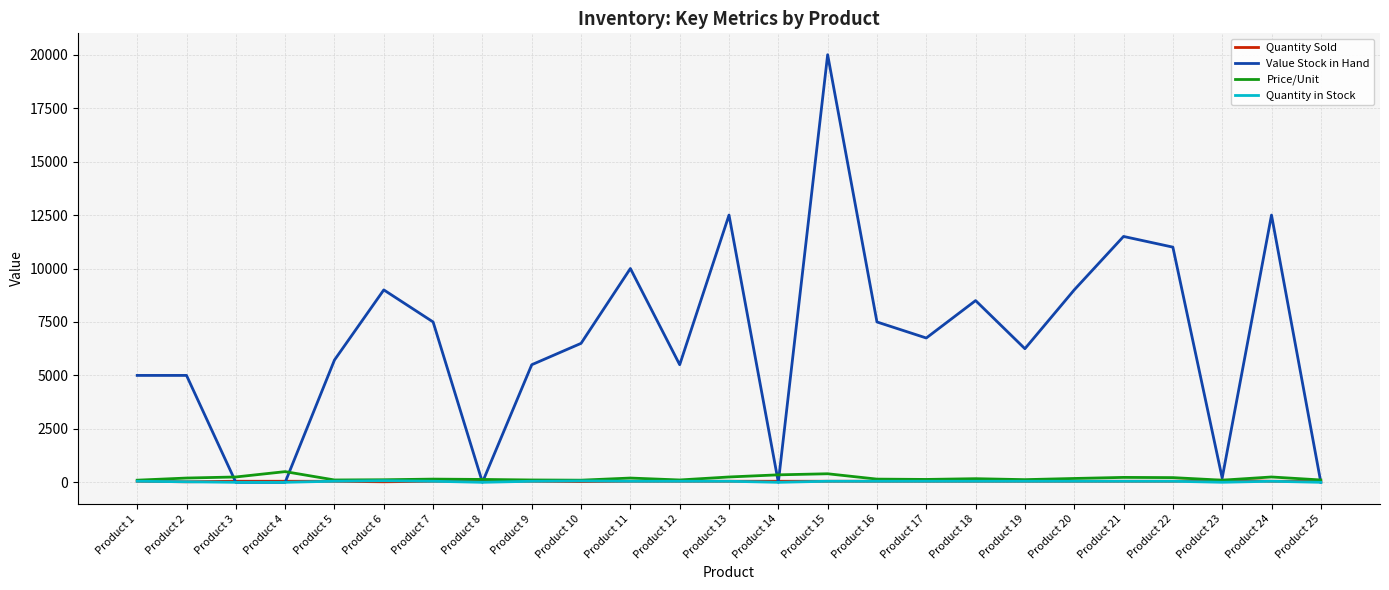

What is the greatest value displayed?

20000